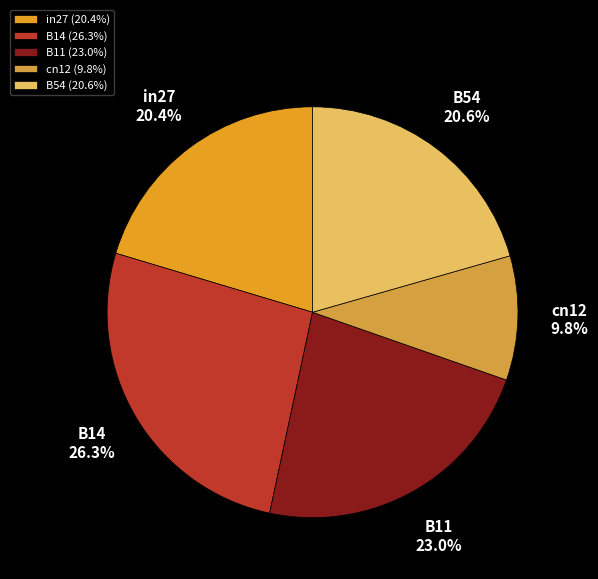

To the nearest percent, what percentage of the pie is B14?

26%